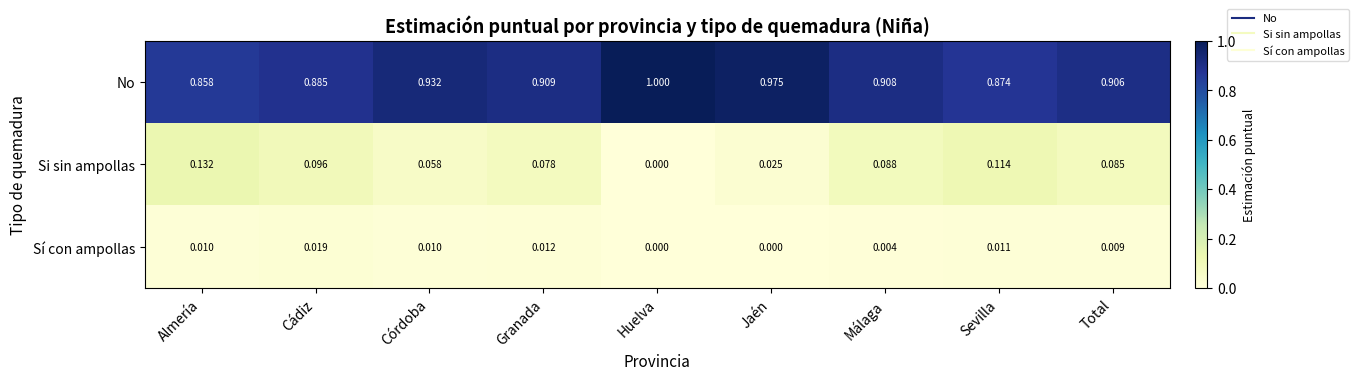

Which series has the largest total across all categories?

No